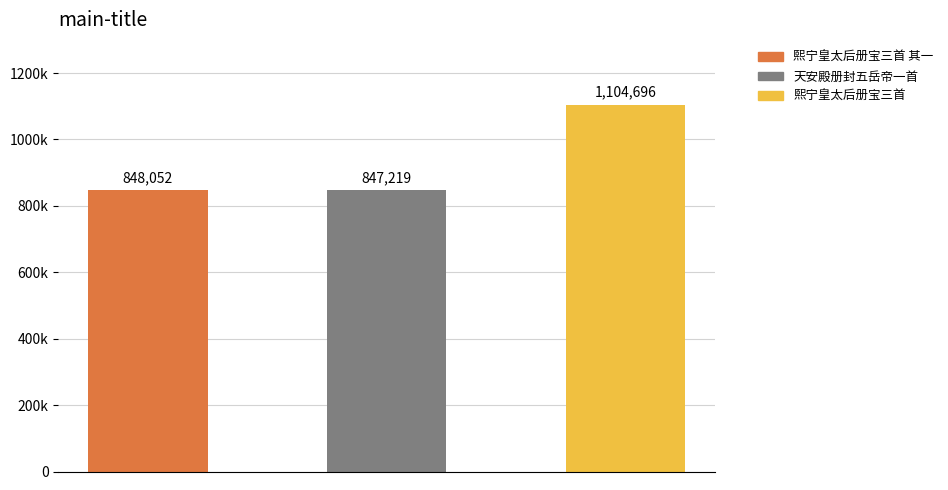

List the labels in order of value, smallest first.

天安殿册封五岳帝一首 神出入用《正安》。, 熙宁皇太后册宝三首 其一 出入用《正安》。, 熙宁皇太后册宝三首 出入用《正安》。